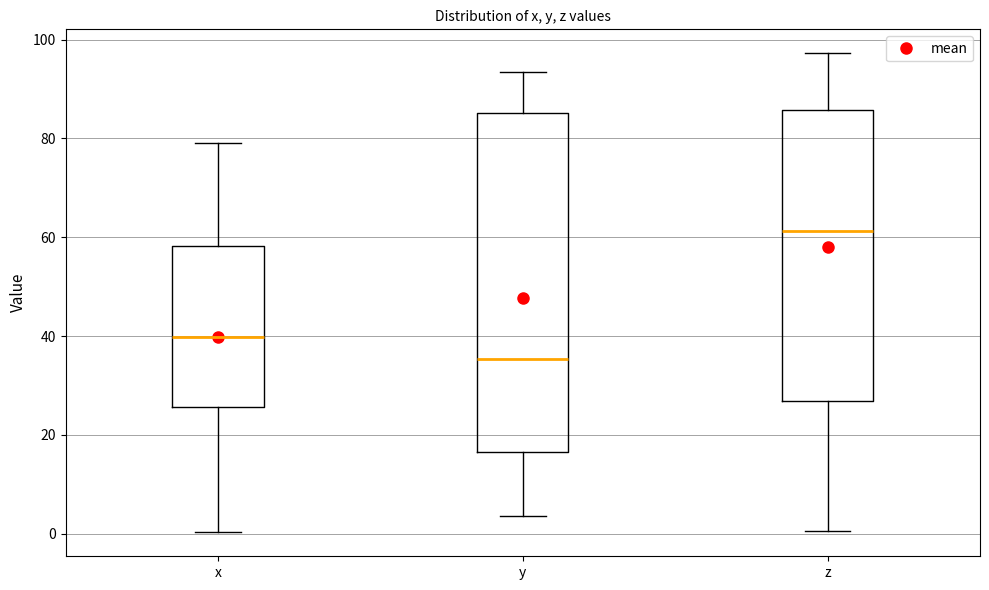

Reading left to right, transcribe this box plot: for each box, give where its median line is, the range the box spans, and where its two whiskers end, as read against the y-axis. The values are not printed on the chart, so give them approximately, as read against the axis.

x: median 40, box 26 to 58, whiskers 0 to 80
y: median 36, box 16 to 86, whiskers 4 to 94
z: median 62, box 26 to 86, whiskers 0 to 98